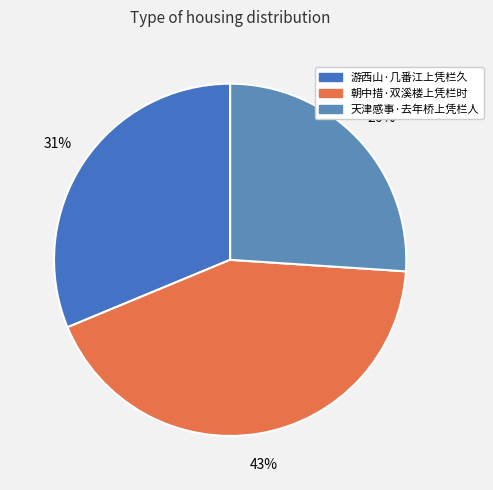

Is the sum of 游西山·几番江上凭栏久 and 朝中措·双溪楼上凭栏时 greater than half?

Yes